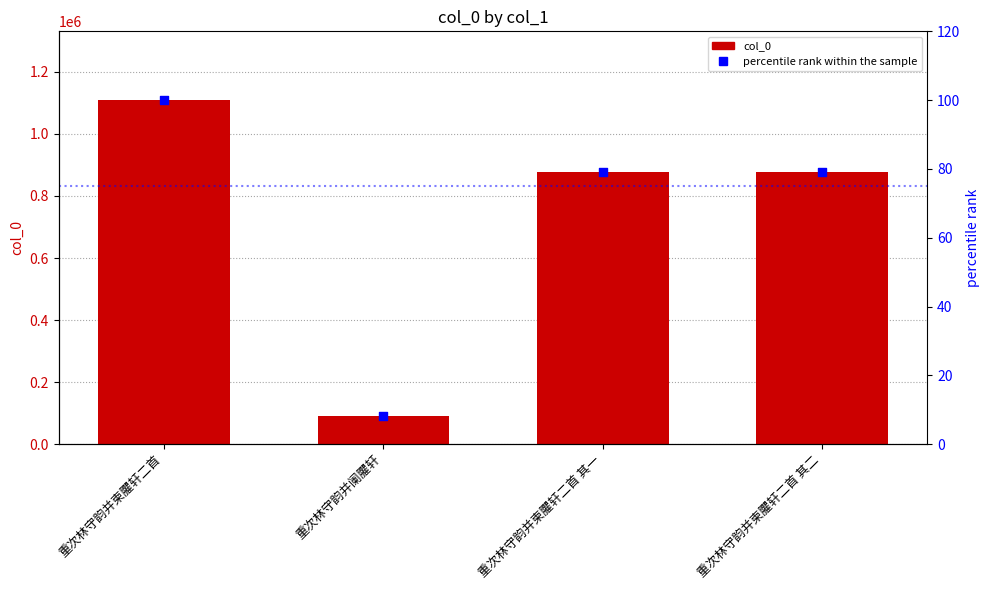

Which series has the largest Y range (max minus min)?

col_0